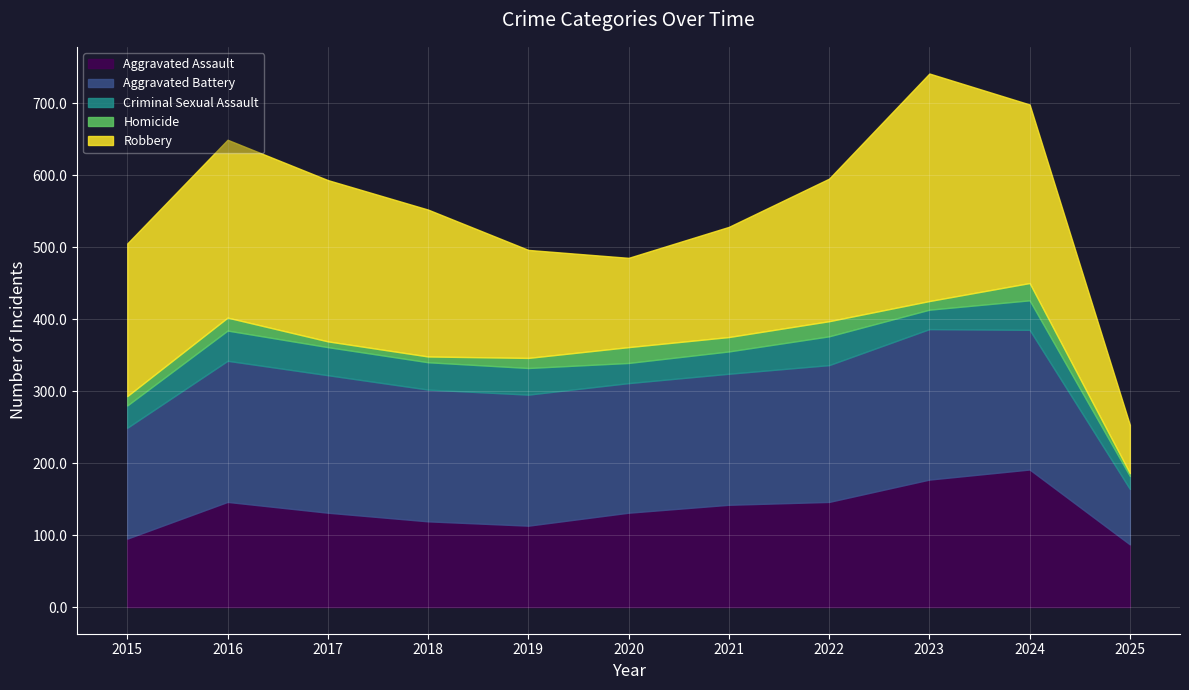

Which series has the largest total across all categories?

Robbery